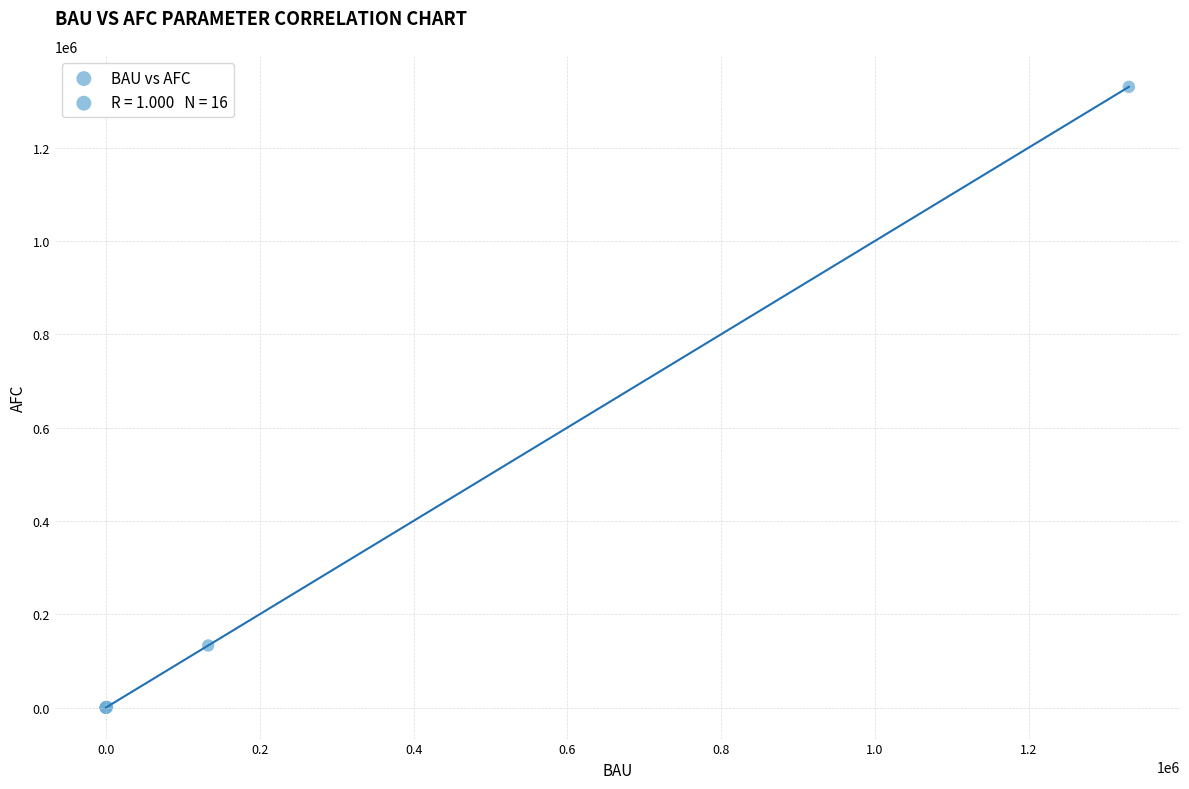

What Y value in the scatter plot is closest to 665001?

133000.0